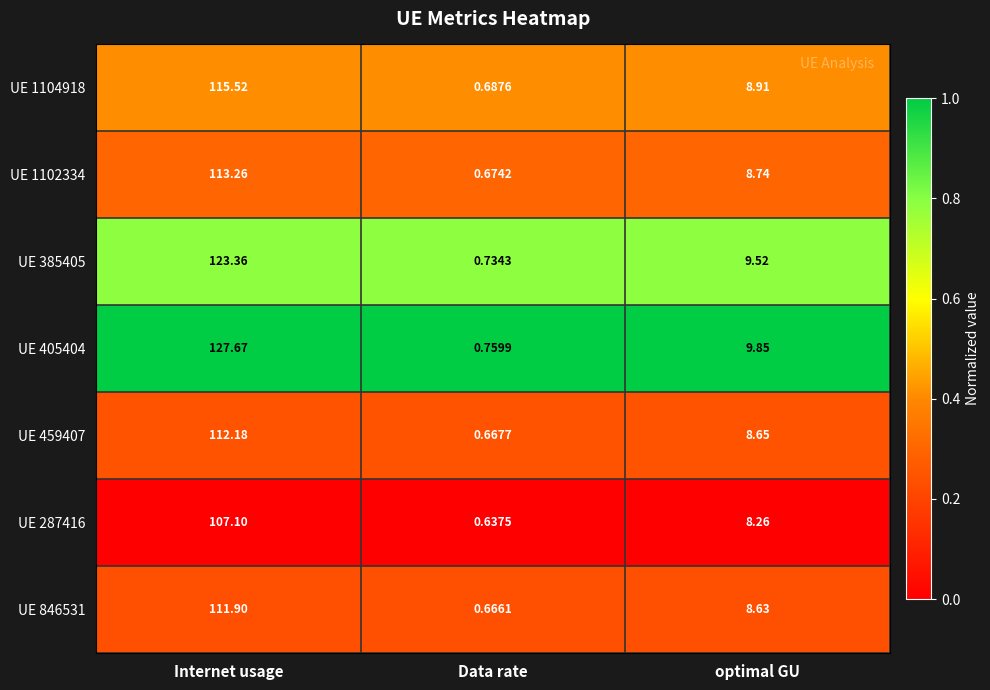

List the labels in order of UE 385405 value, largest first.

Internet usage, optimal GU, Data rate